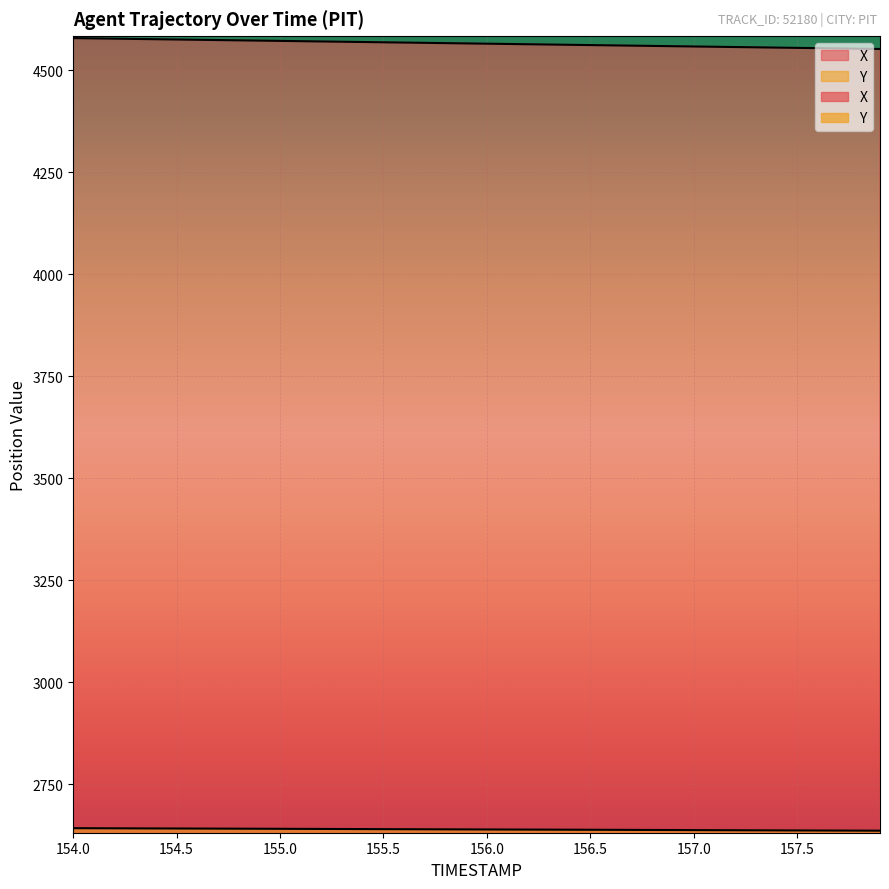

How many values in the X series exceed 4566?

20